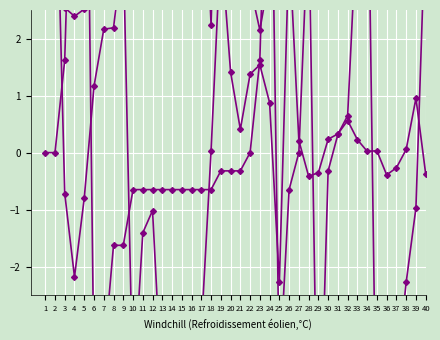

True or false: col_3 has a value of -4.3 at 13.

True